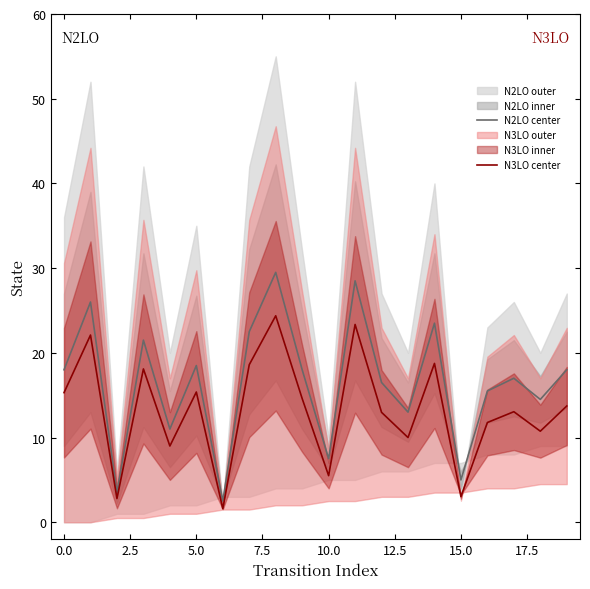

Reading left to right, what are all the values shown in this chart?

N2LO center: 18.0	26.0	3.5	21.5	11.0	18.5	2.5	22.5	29.5	18.0	7.5	28.5	16.5	13.0	23.5	5.0	15.5	17.0	14.5	18.0
N3LO center: 15.3	22.1	2.8	18.1	9.0	15.4	1.6	18.6	24.4	14.6	5.5	23.3	13.0	10.0	18.8	3.0	11.8	13.0	10.8	13.7